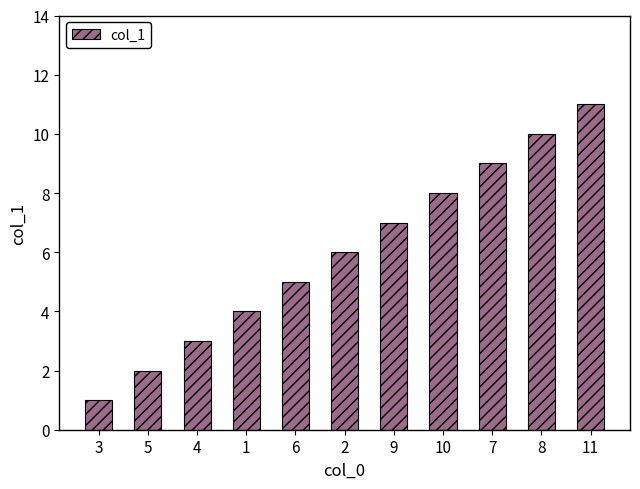

Reading left to right, extract all data points from this chart.

3=1	5=2	4=3	1=4	6=5	2=6	9=7	10=8	7=9	8=10	11=11